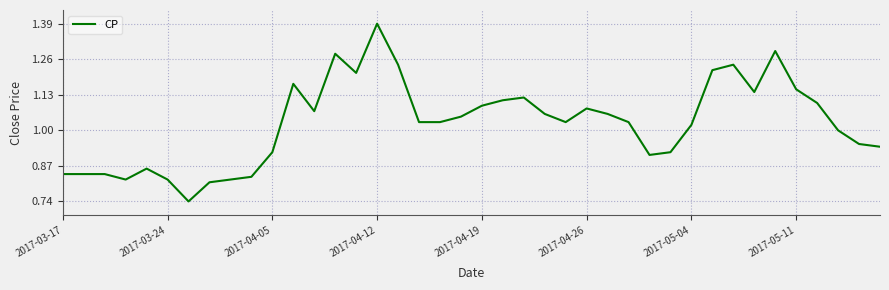

How many lines are shown in the chart?

1